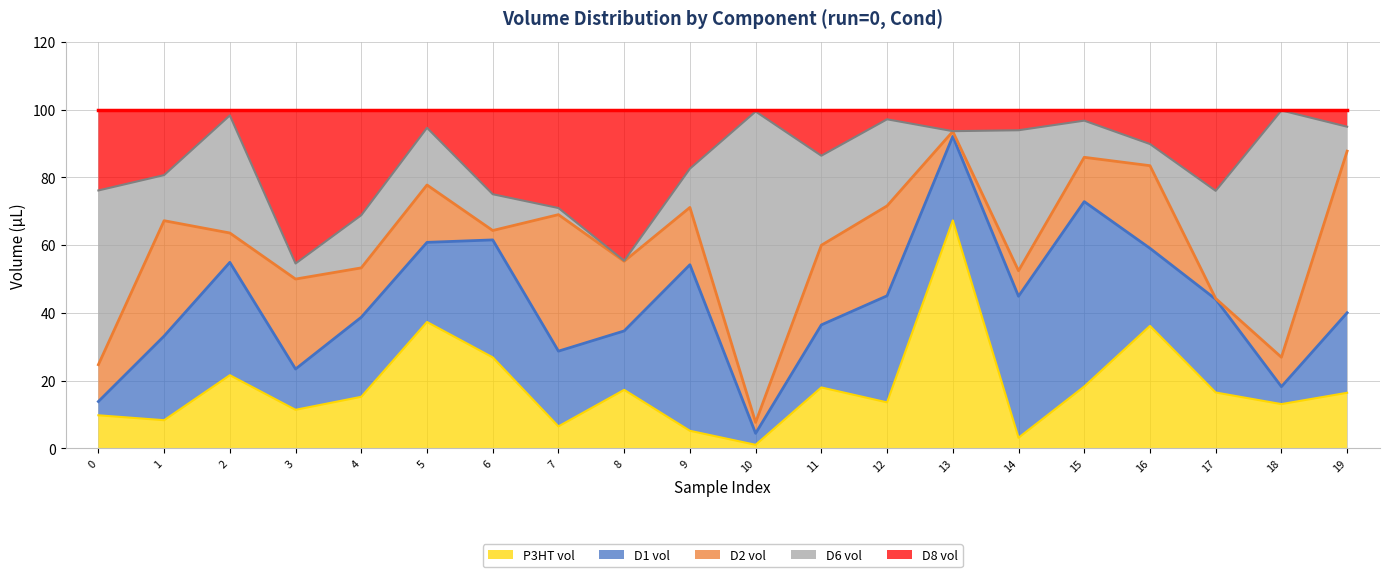

True or false: D8 vol has a value of 0.5 at 18.

False